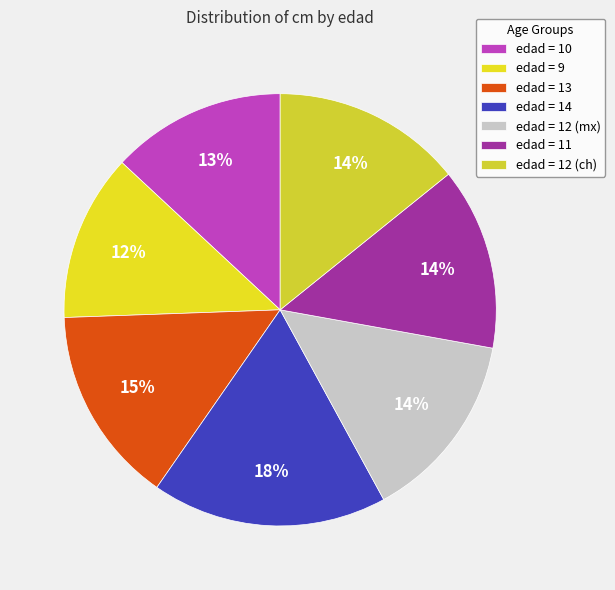

How many segments does this pie chart have?

7